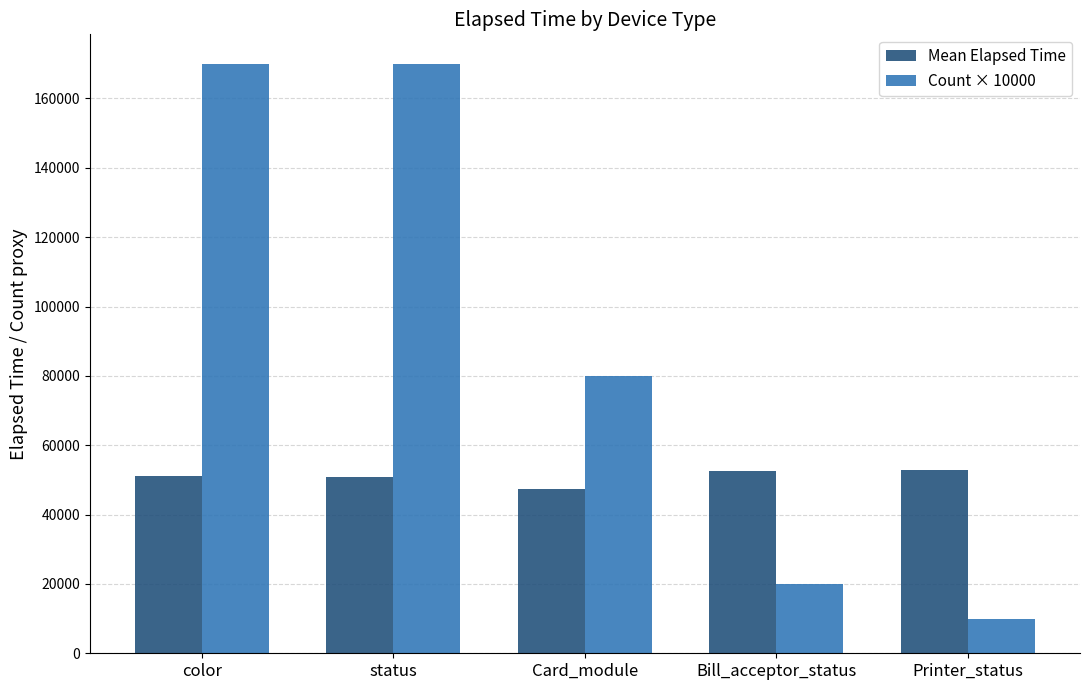

What is the difference between the Mean Elapsed Time values at status and Bill_acceptor_status?

1467.6